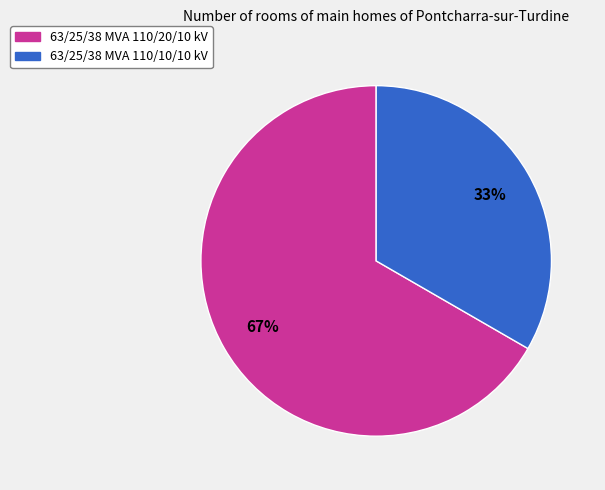

What is the smallest slice in the pie chart?

63/25/38 MVA 110/10/10 kV